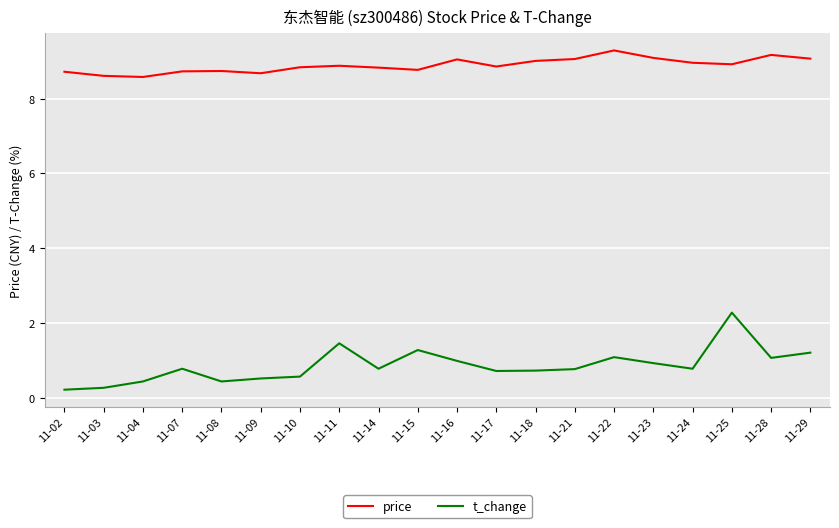

Which series has the largest range (max minus min)?

t_change